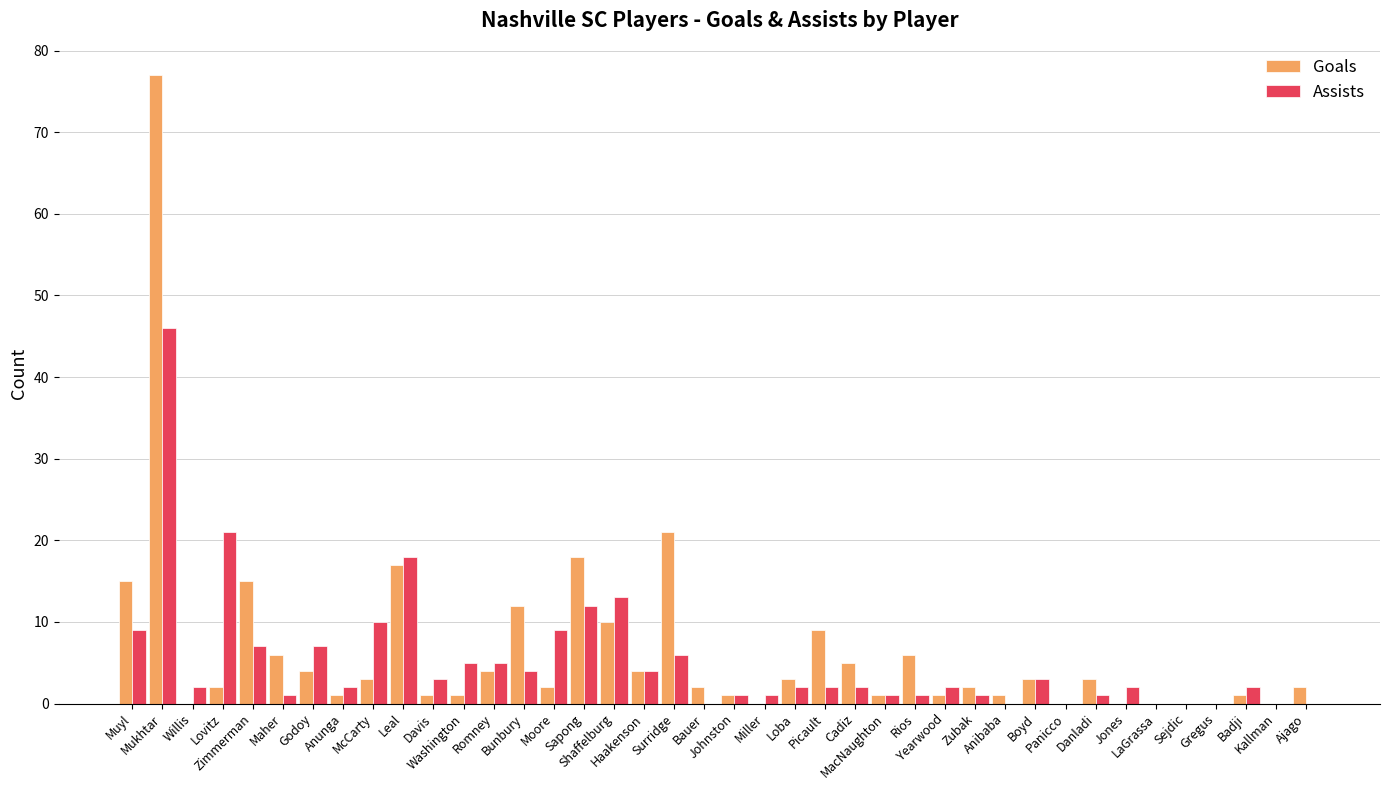

Count the number of data series in this chart.

2